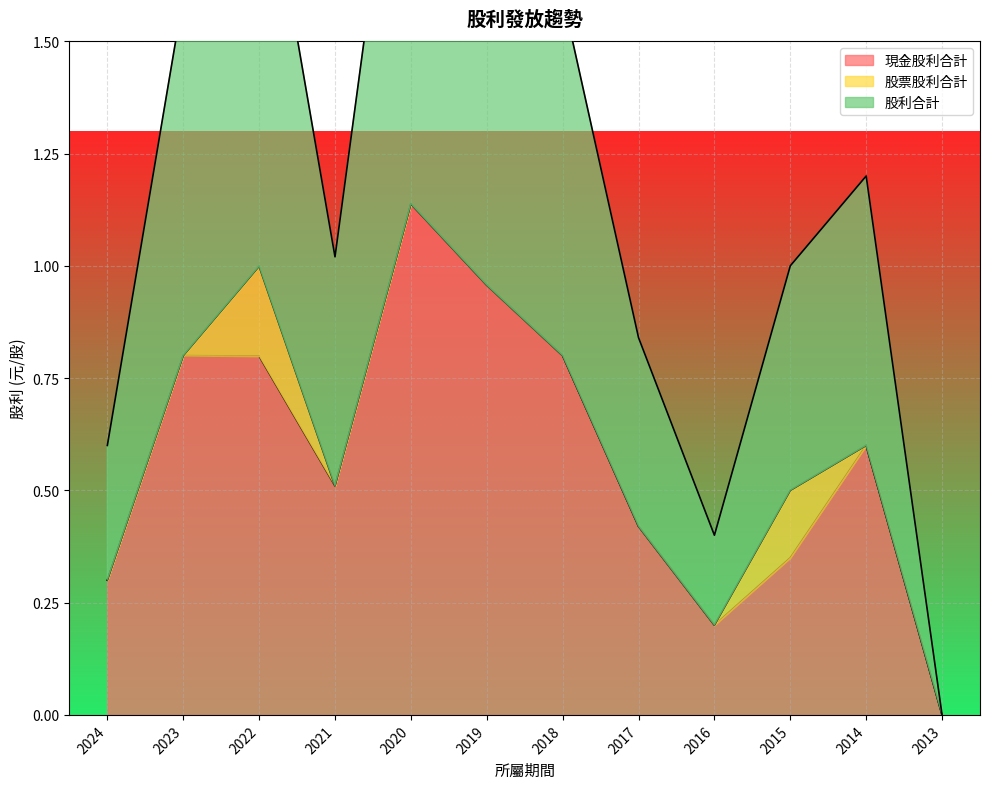

Which series changed the most between 2022 and 2021?

股利合計